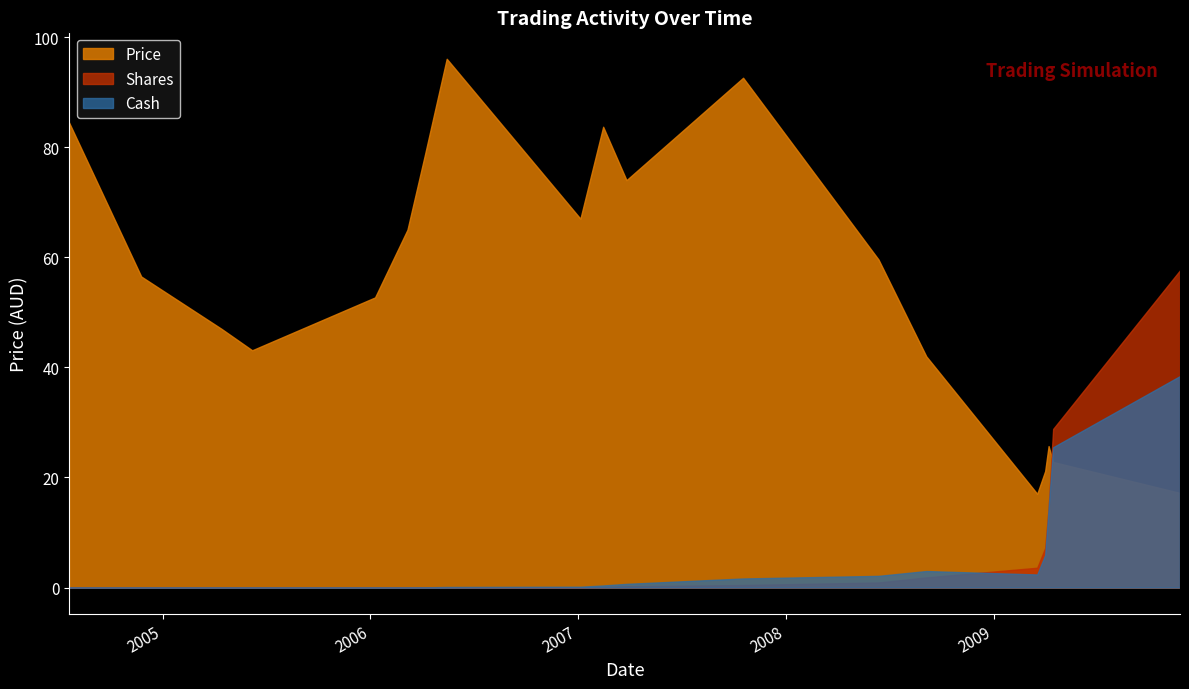

What position from the right is 2009-04-07?

3